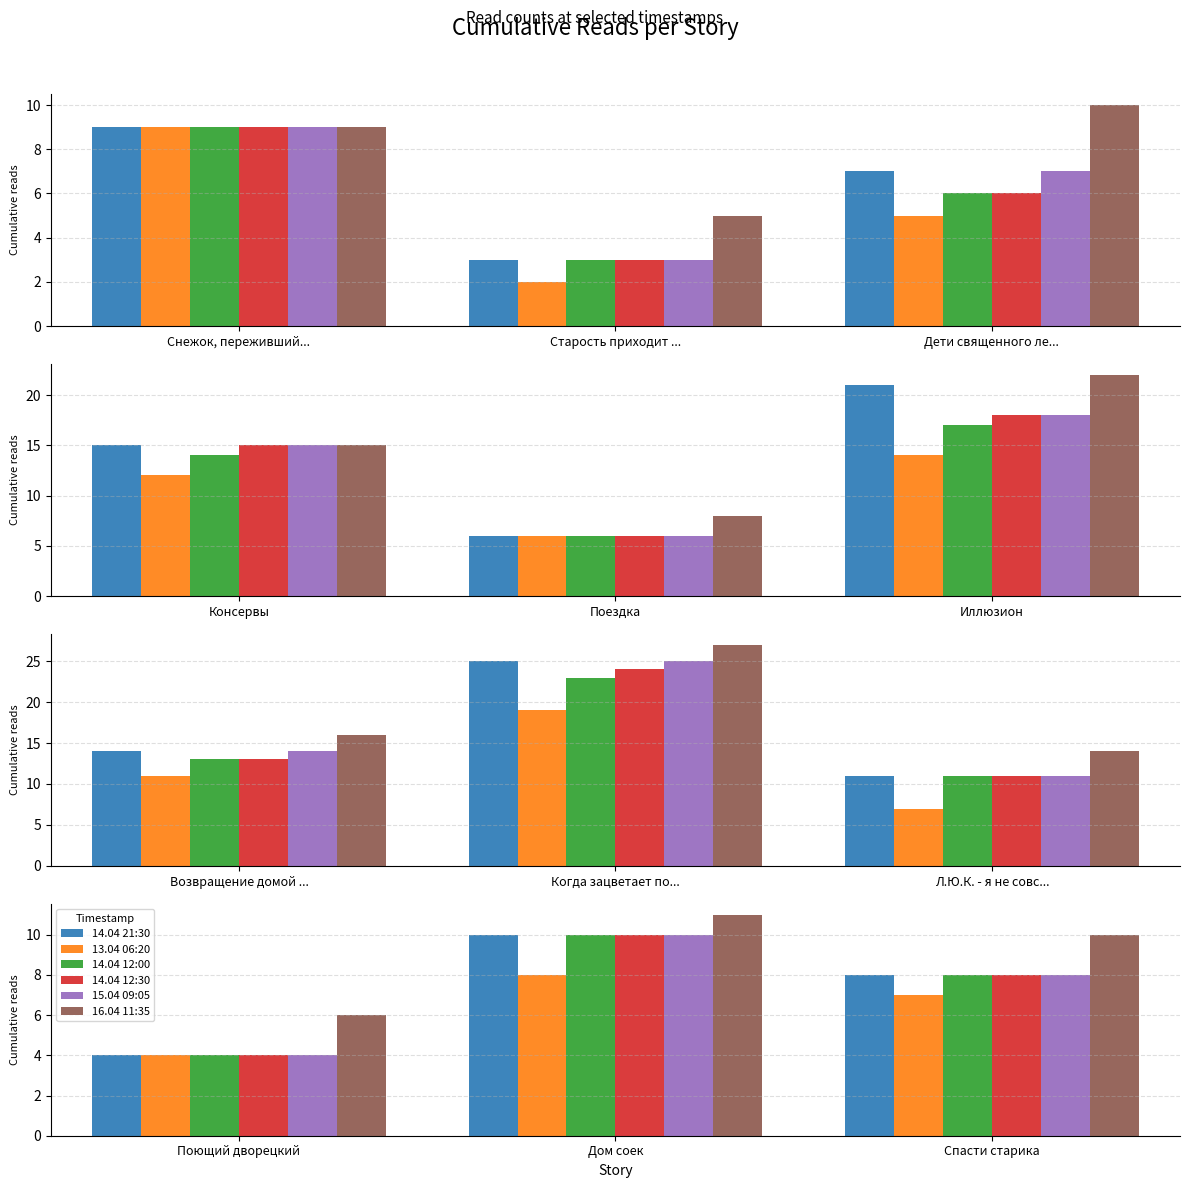

Are the bars grouped side by side (vs. stacked)?

Yes